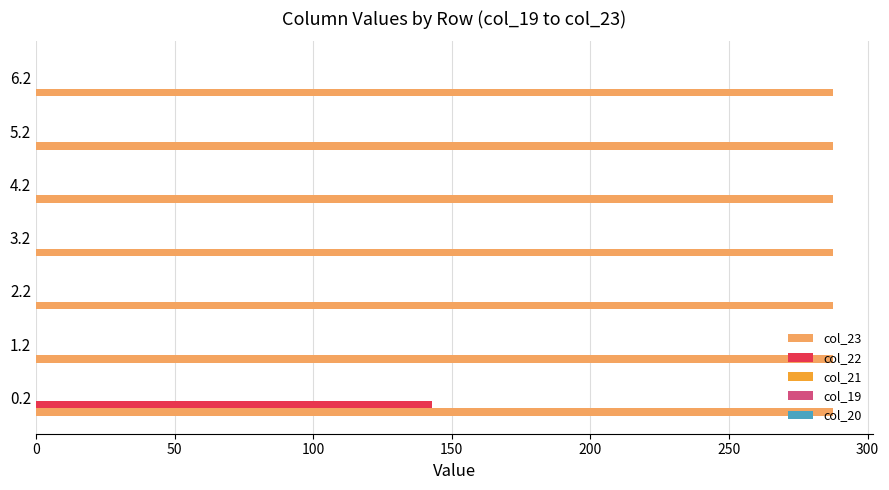

The value of col_23 at 6.2 is 399.4. True or false?

False